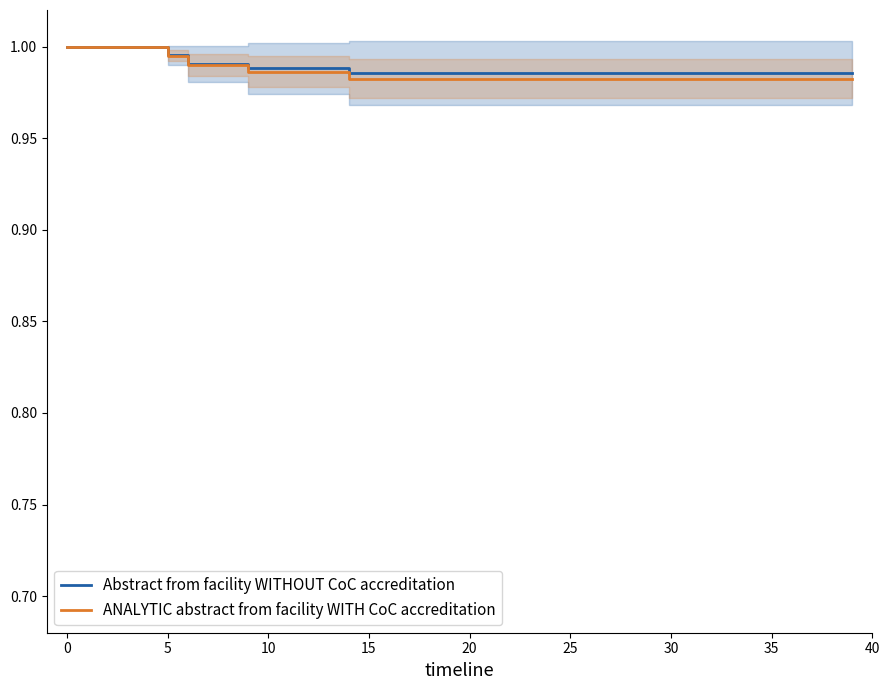

Count the Abstract from facility WITHOUT CoC accreditation values in the range 0 to 1.

40